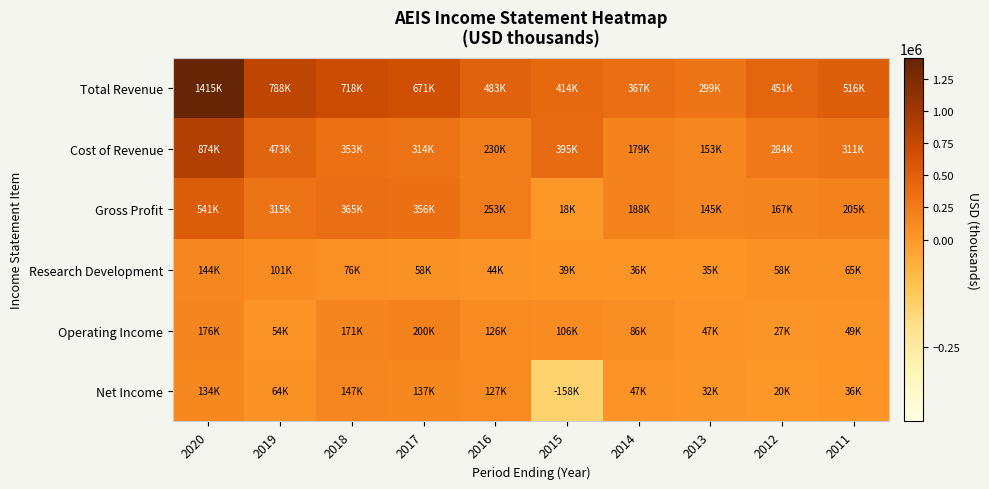

How many distinct data groups are displayed?

6